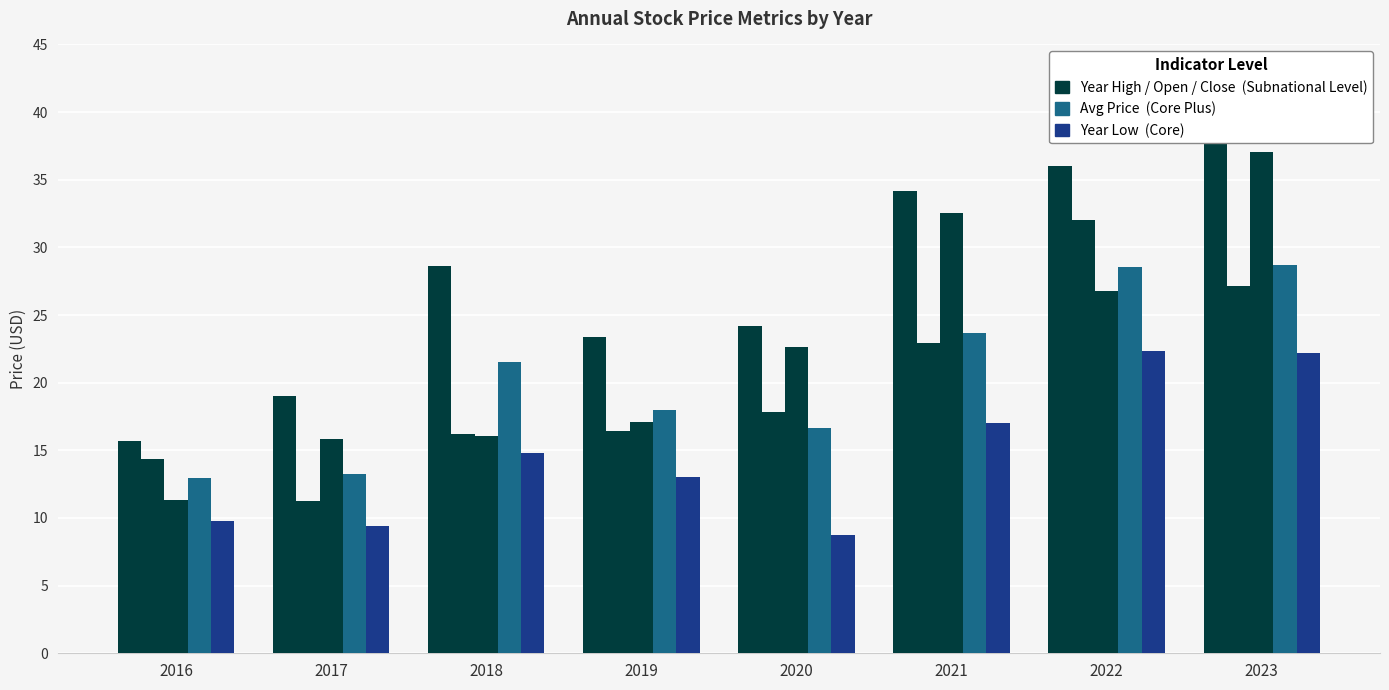

At which label is Year Open closest to 21?

2021